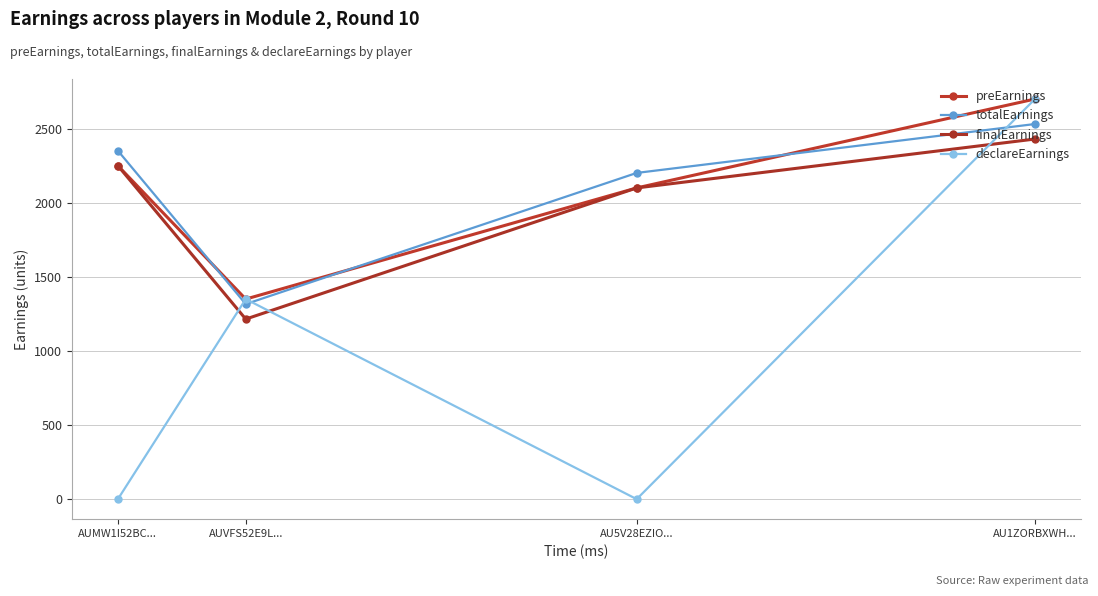

What is the highest value of the finalEarnings series?

2430.0